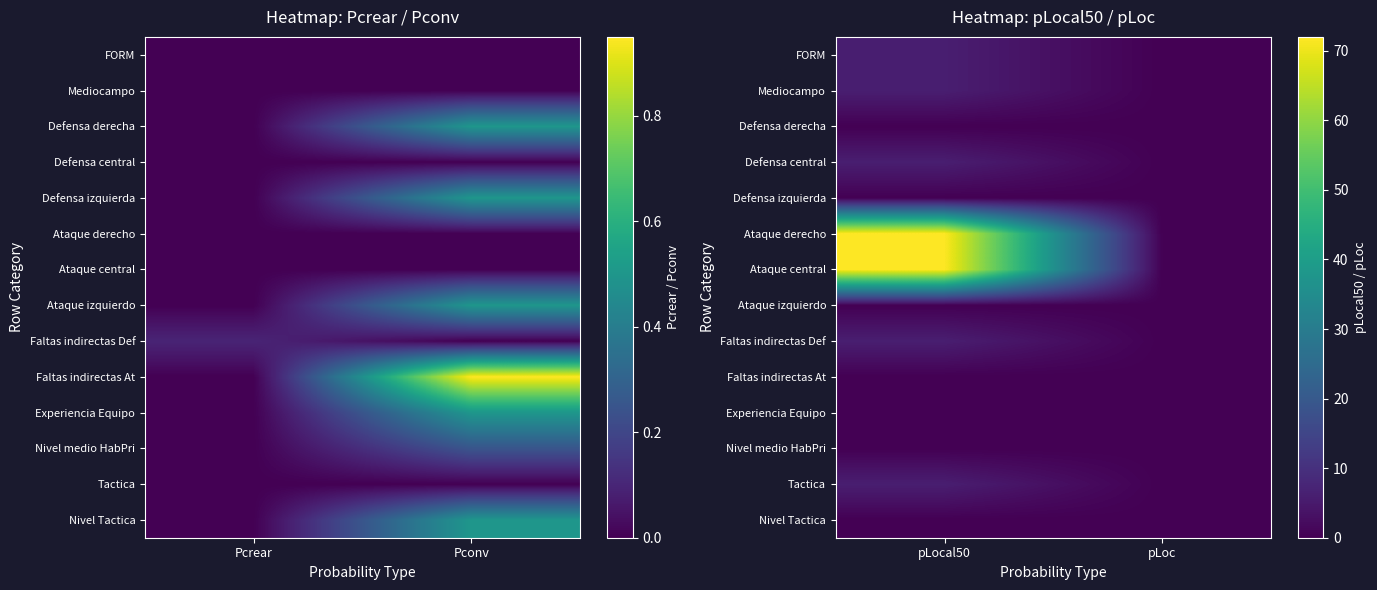

What is the highest value of the Tactica series?

6.0